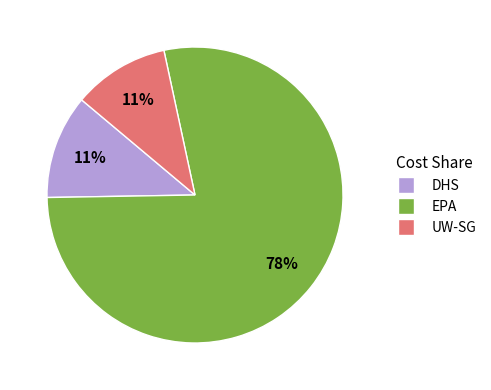

To the nearest percent, what is the average slice percentage?

33%